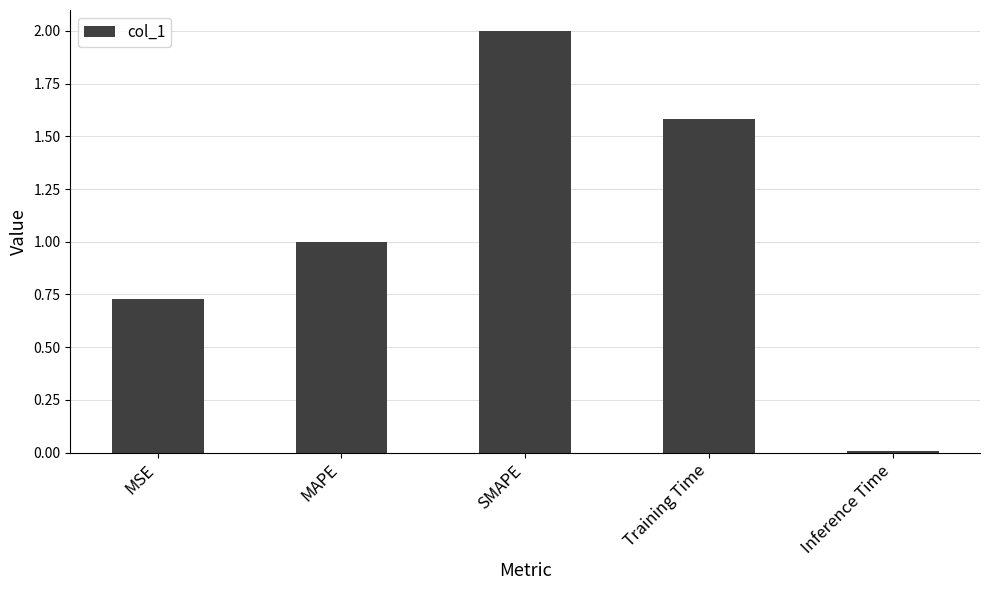

True or false: the data shows 0.0 at Inference Time.

True